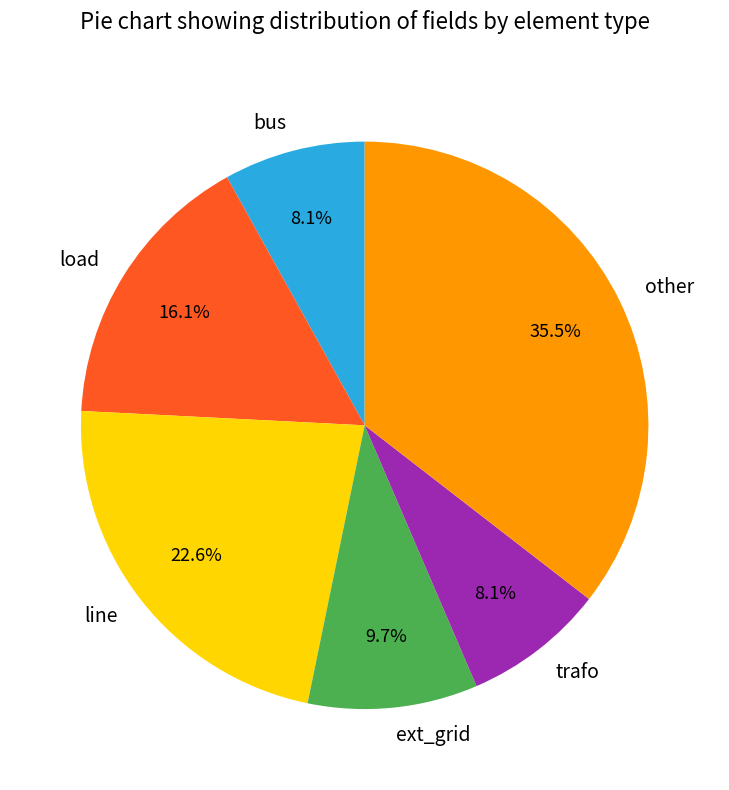

True or false: bus accounts for 17% of the total.

False